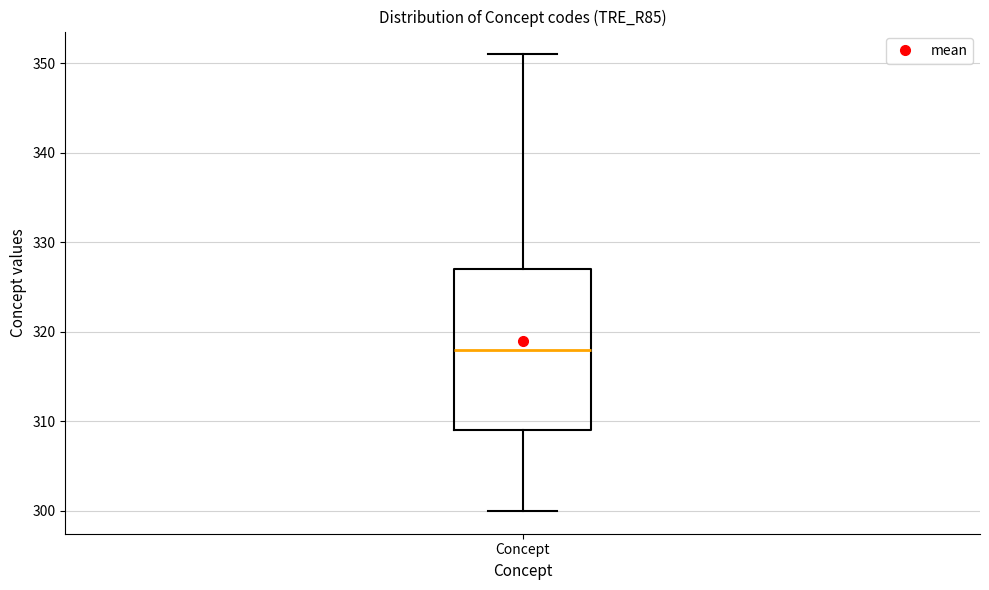

Transcribe this box plot: give where the median line is, the range the box spans, and where the two whiskers end, as read against the y-axis. The values are not printed on the chart, so give them approximately, as read against the axis.

median 318, box 309 to 327, whiskers 300 to 351